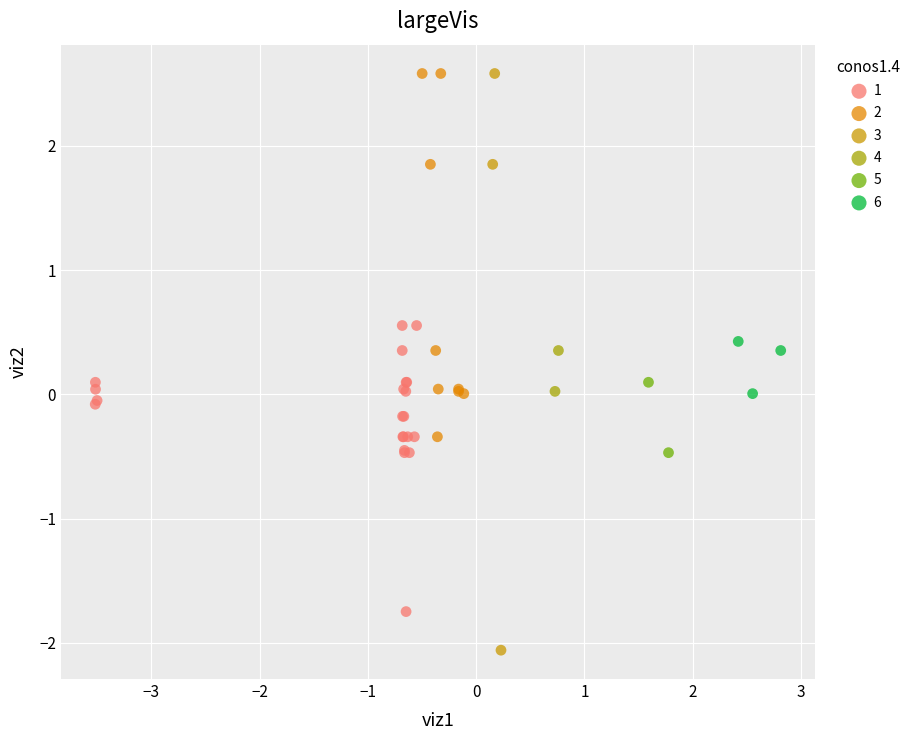

What are all the series names shown in the legend?

1, 2, 3, 4, 5, 6